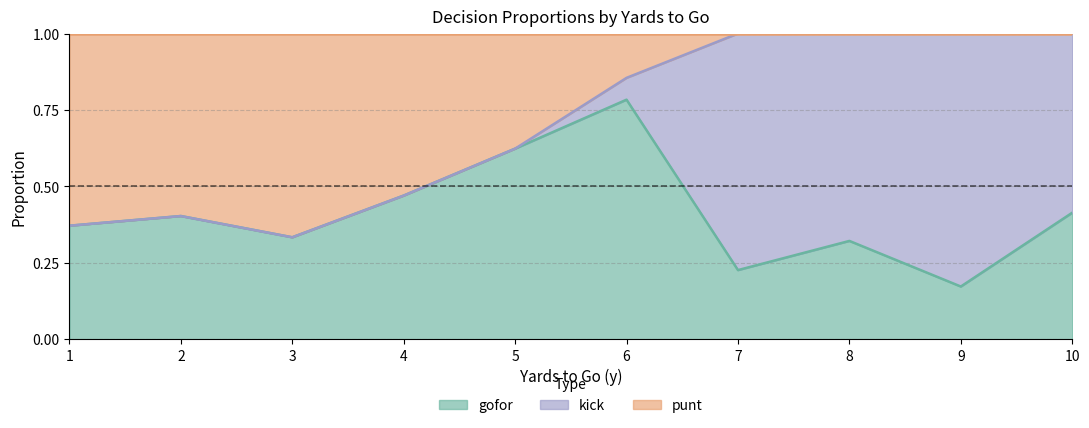

The gofor series shows 0.1 at 7. True or false?

False